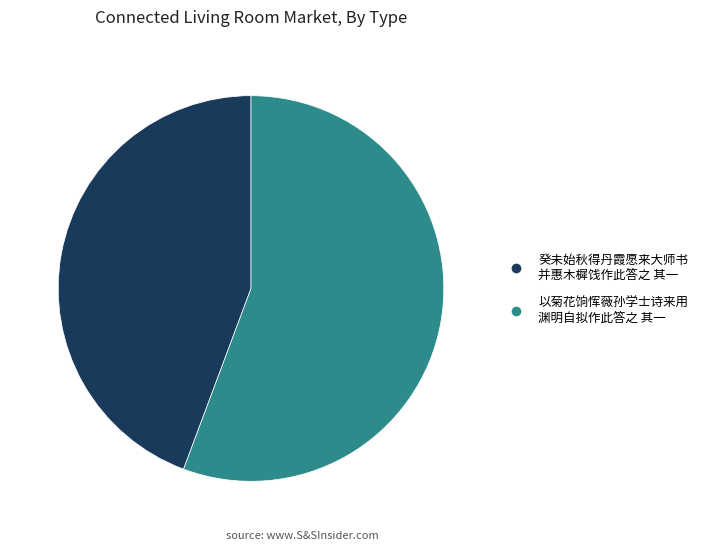

How many segments does this pie chart have?

2